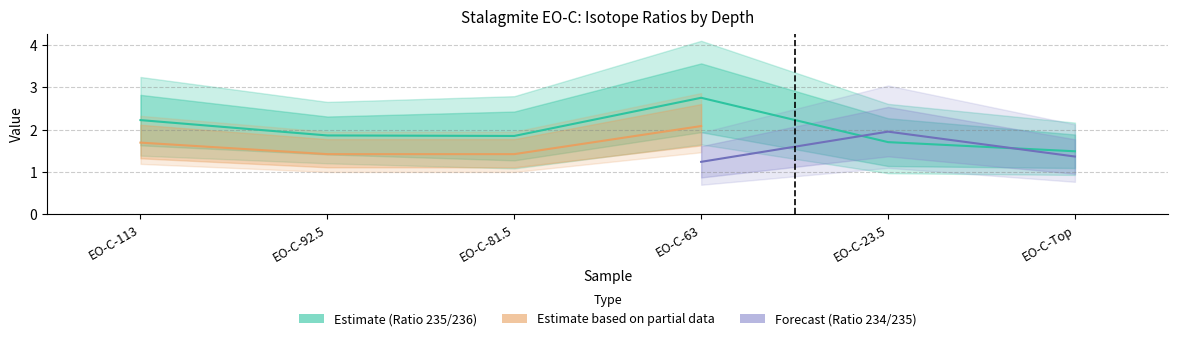

Which series has the largest range (max minus min)?

Ratio 235/236